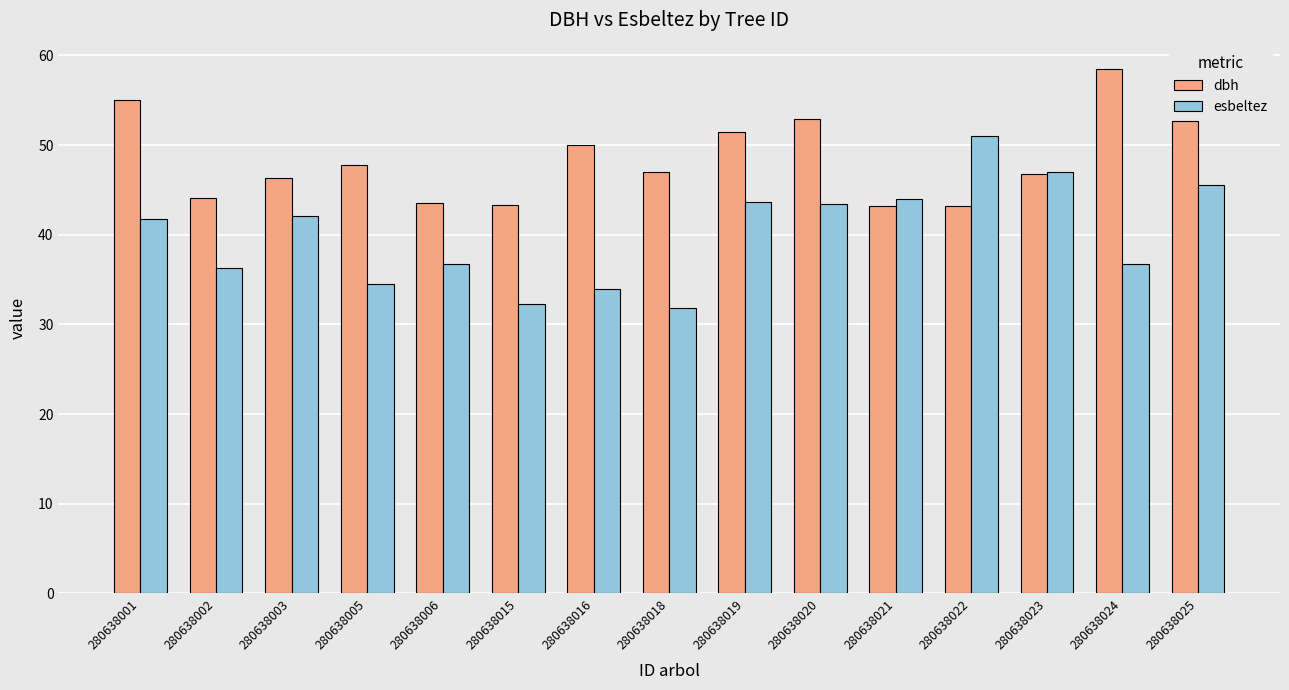

List the series in order of their overall mean, lowest first.

esbeltez, dbh